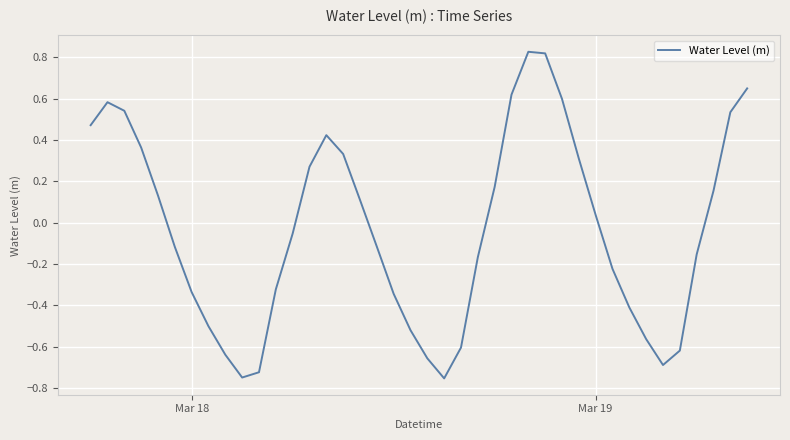

What is the difference between the maximum and minimum values?

1.6